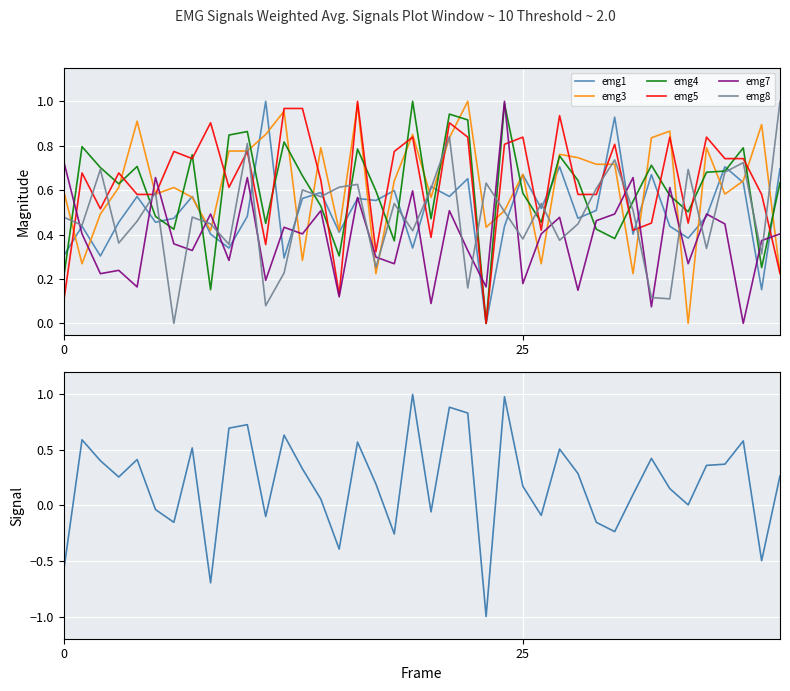

Which series changed the most between 24 and 39?

emg7